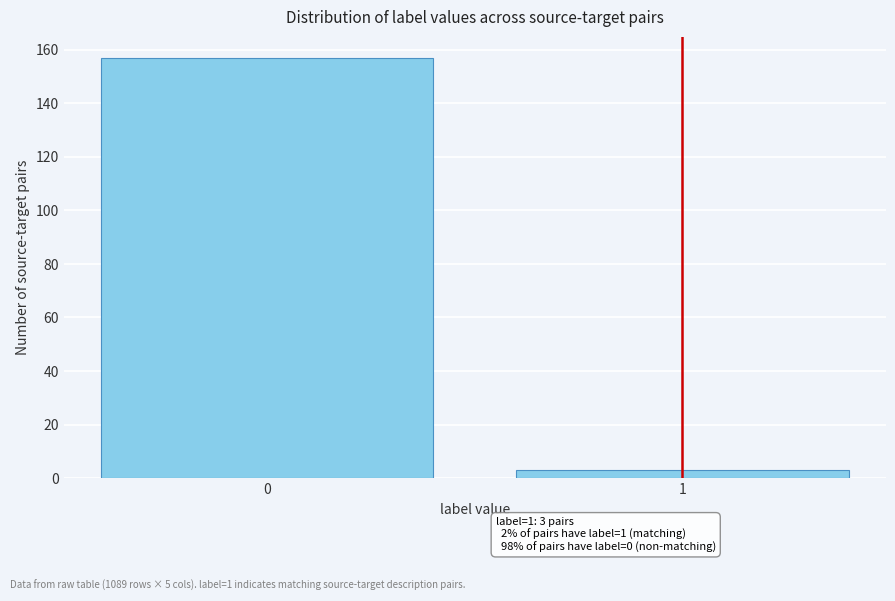

Reading left to right, what are all the values shown in this chart?

0=157	1=3